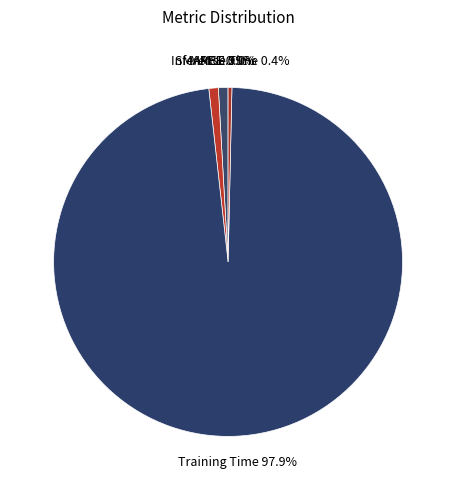

True or false: MAPE accounts for 1% of the total.

True